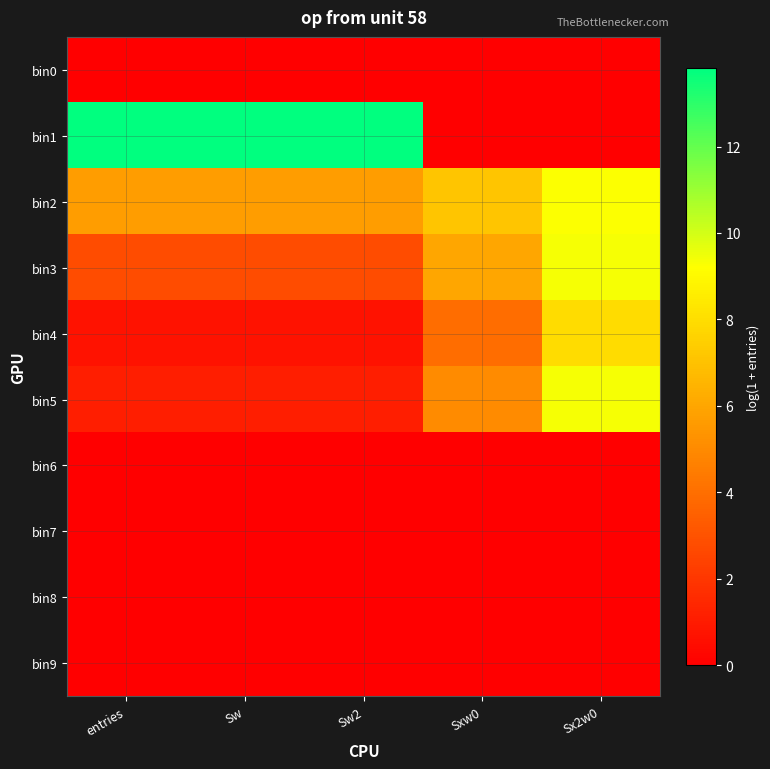

At how many categories does at least one series exceed 10?

3